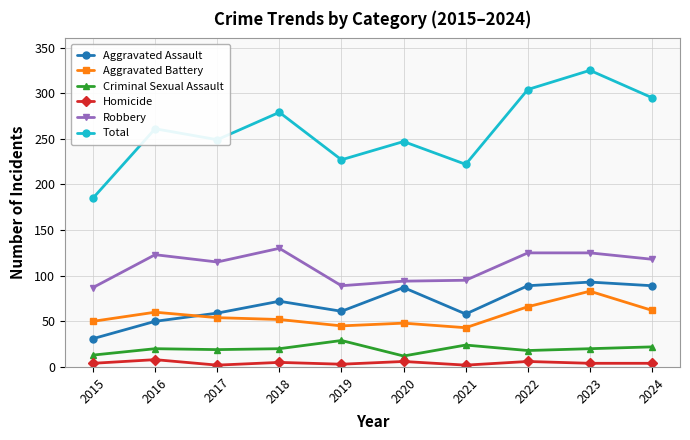

What is the value of the Criminal Sexual Assault point at the 3rd from the left?

19